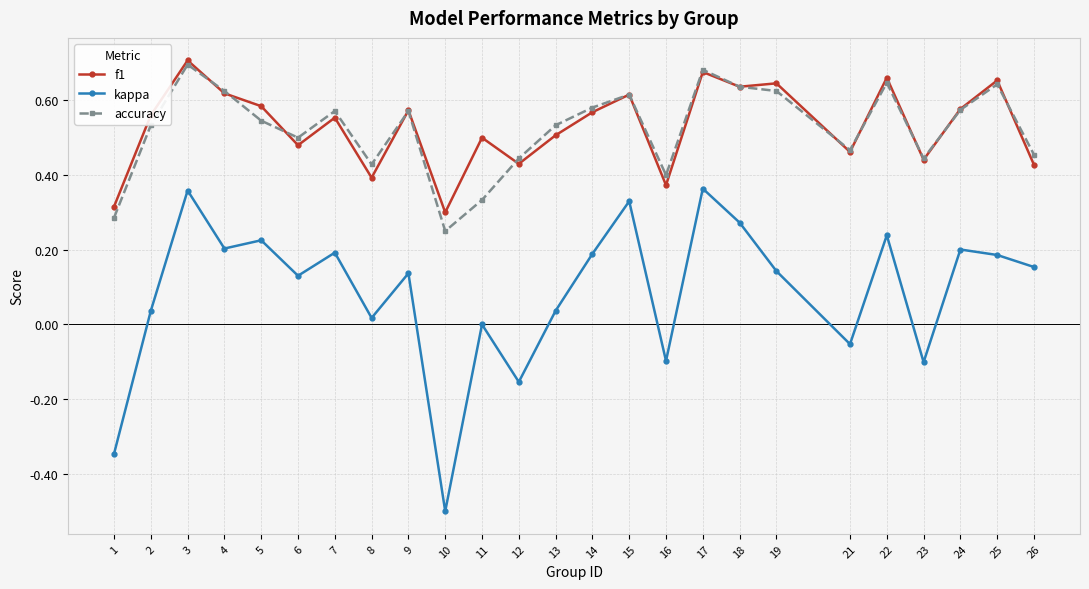

Which category has the lowest value in the kappa series?

10